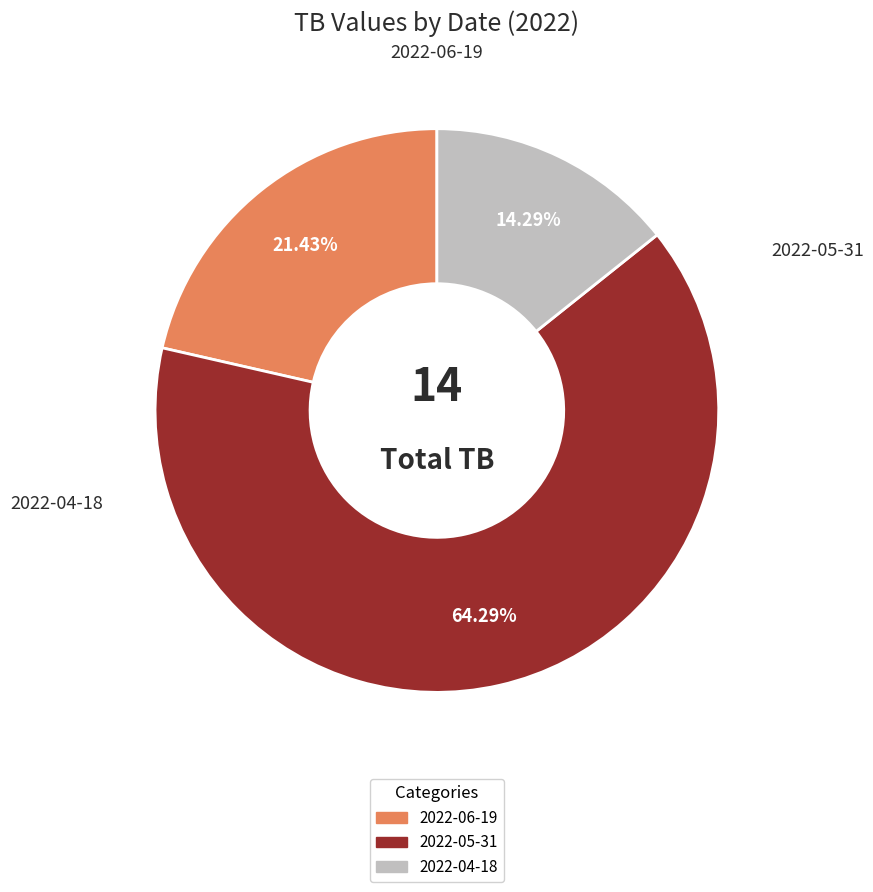

Rank the categories by value from lowest to highest.

2022-04-18, 2022-06-19, 2022-05-31